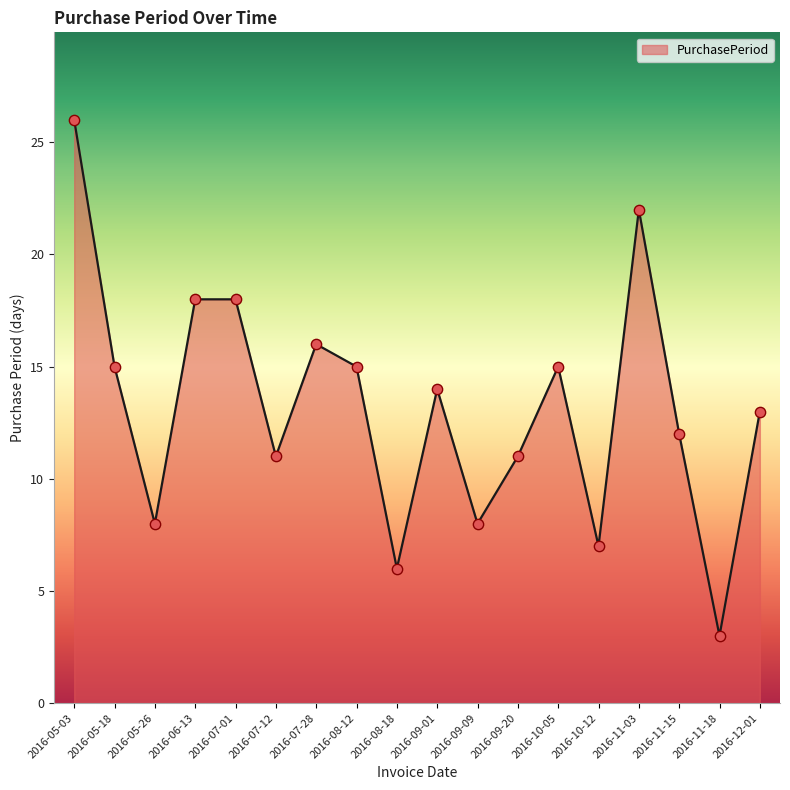

What is the ratio of the value at 2016-09-20 to the value at 2016-10-05?

0.7